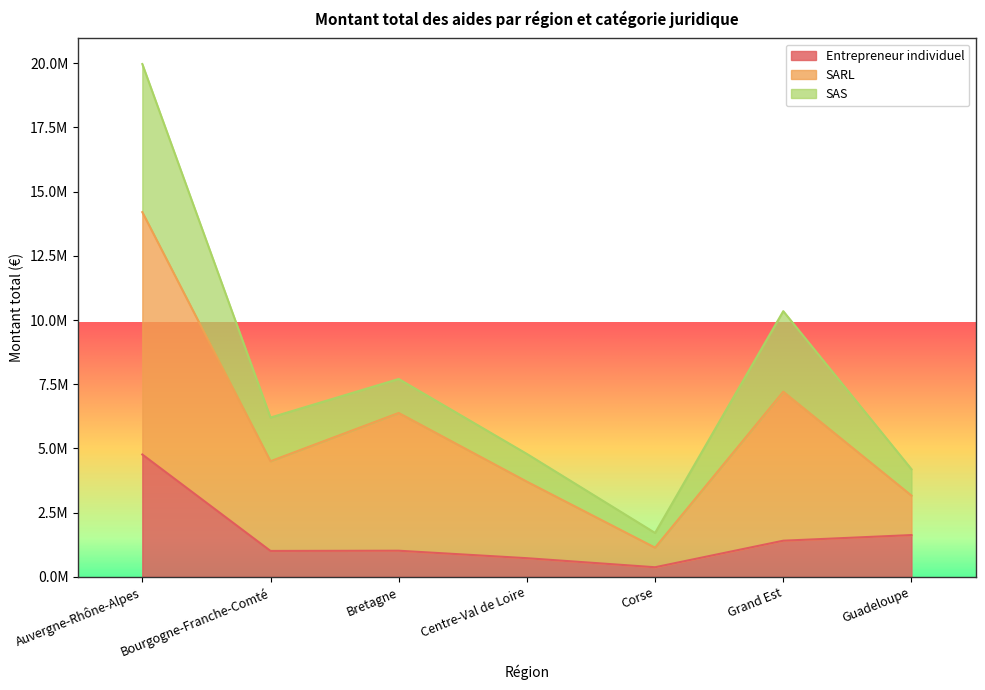

What is the difference between the SARL values at Bretagne and Corse?

5245935.2